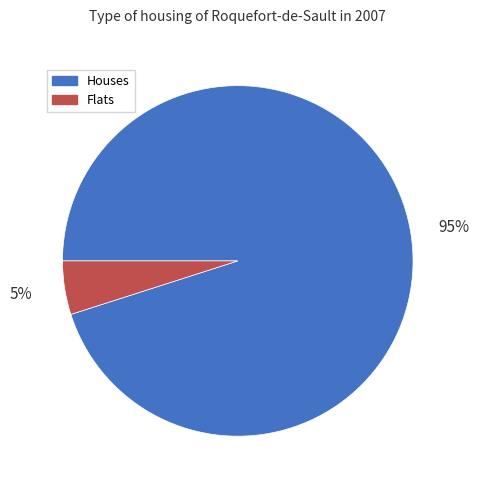

To the nearest percent, what is the average slice percentage?

50%